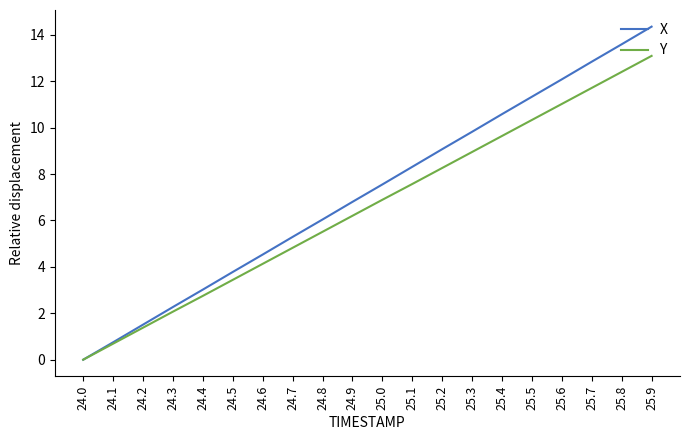

Which category has the lowest value in the X series?

24.0